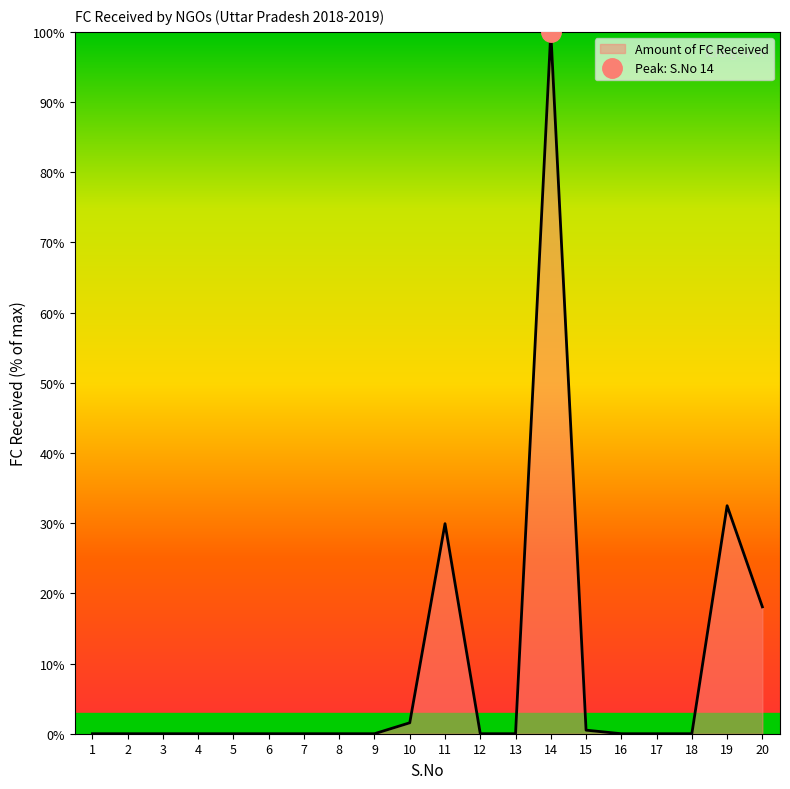

What is the greatest value displayed?

100.0